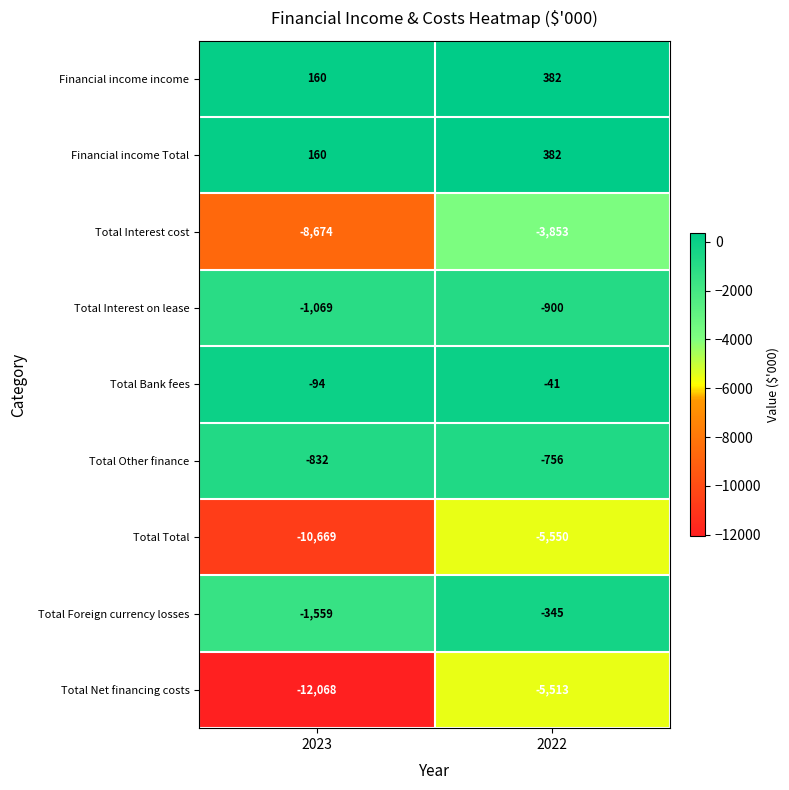

At which label is Total Bank fees closest to -67?

2022